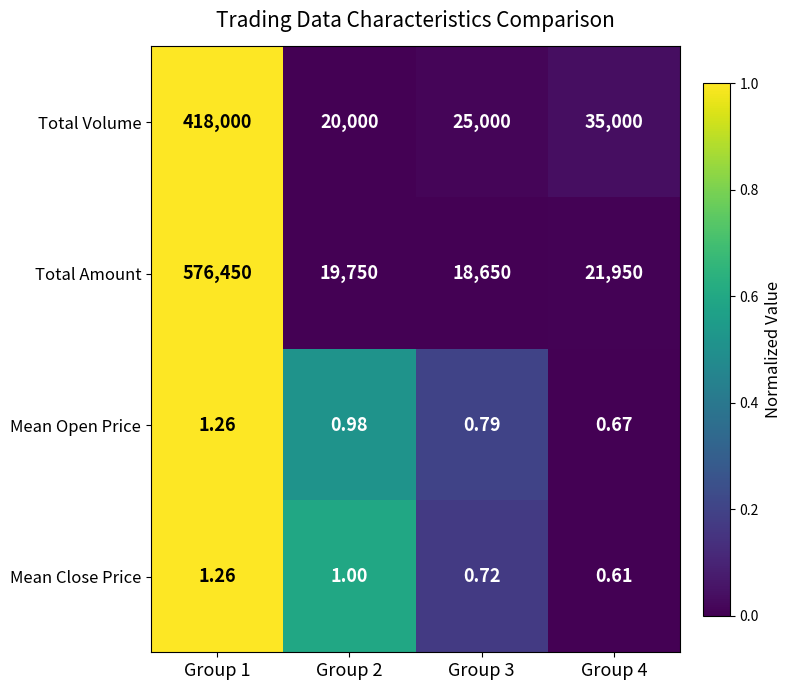

Which series has the widest spread of values?

Total Amount